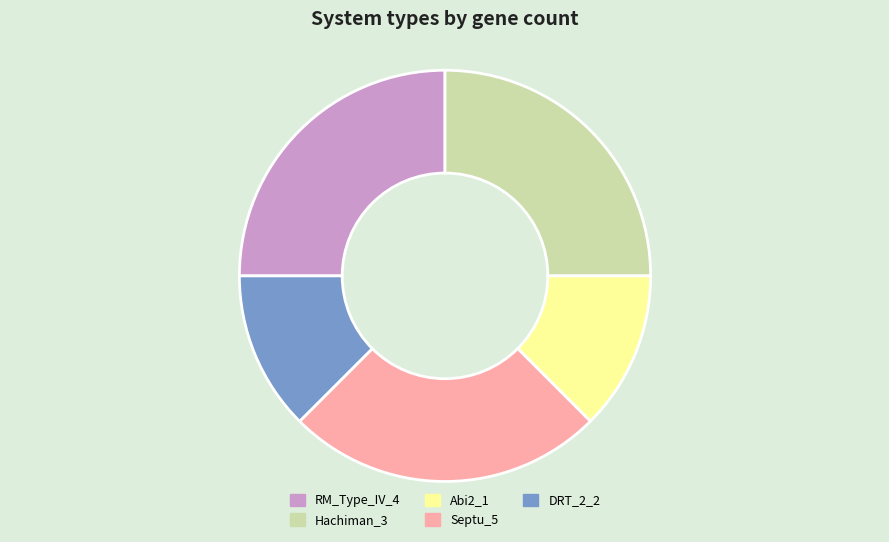

Do Abi2_1 and RM_Type_IV_4 together represent more than half of the pie?

No